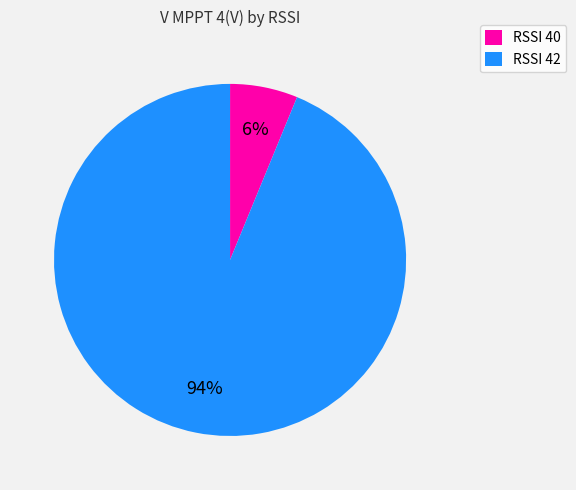

How many slices are in this pie chart?

2